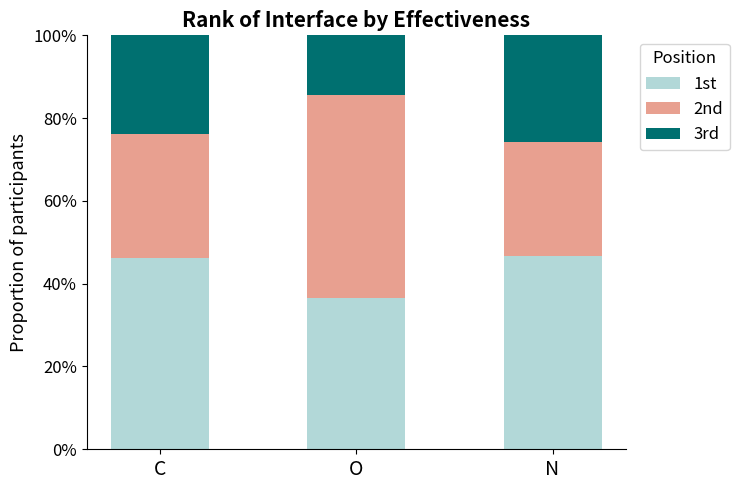

Which category has the lowest value in the 1st series?

O